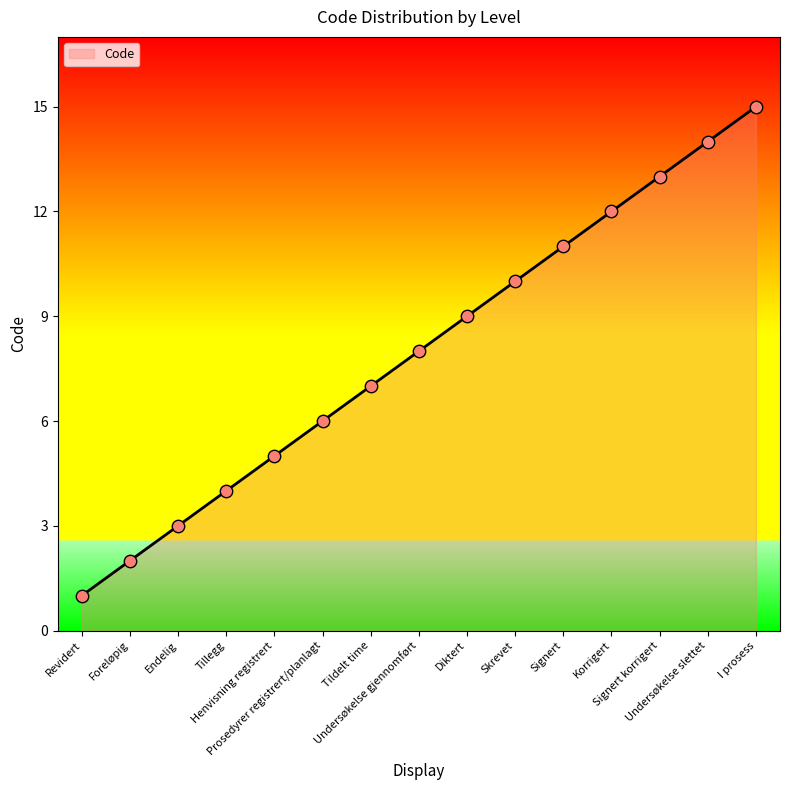

Which has a higher value, Tildelt time or Korrigert?

Korrigert